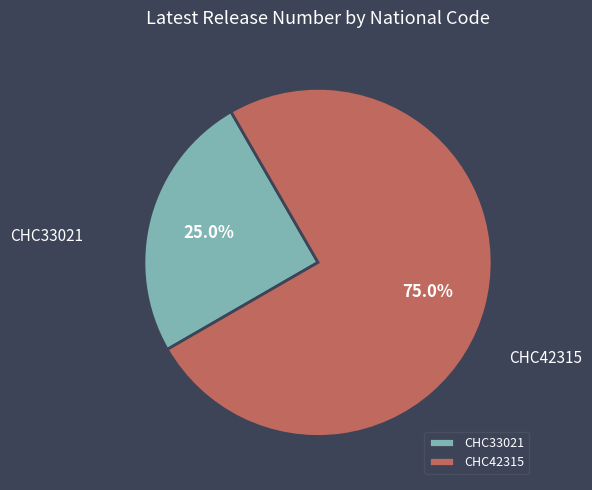

Approximately how many times larger is the value at CHC33021 compared to CHC42315?

0.3